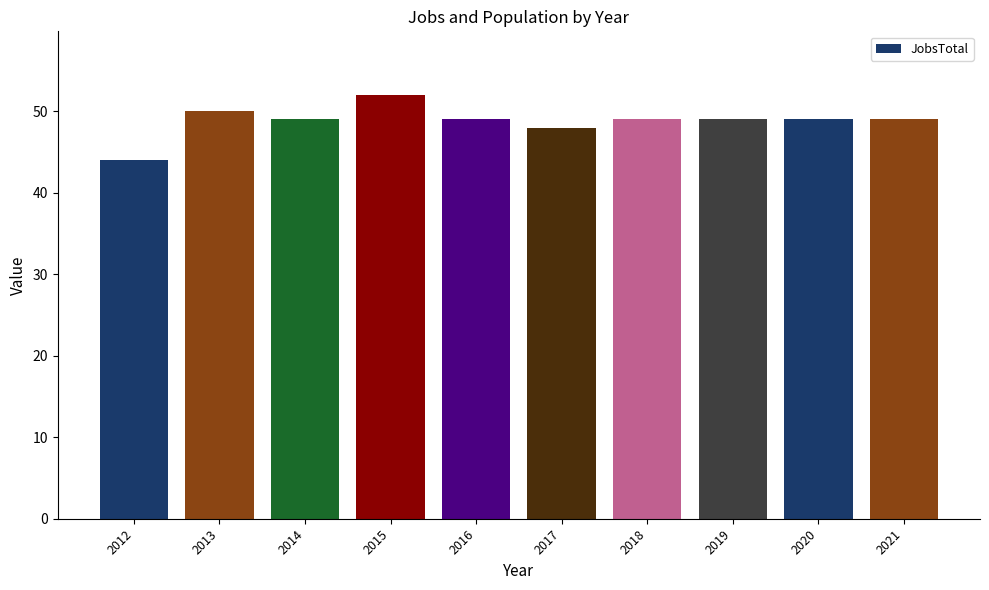

What is the sum of the values at 2015 and 2020?

101